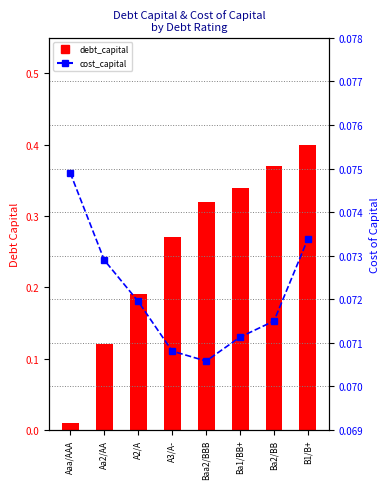

What is the label of the 5th bar from the right?

A3/A-